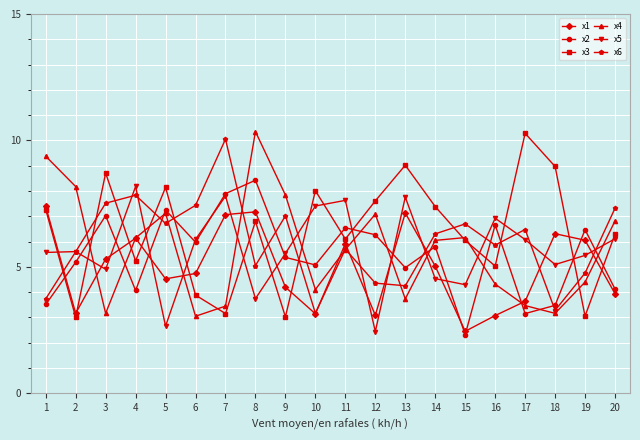

What is the smallest value displayed?

2.3